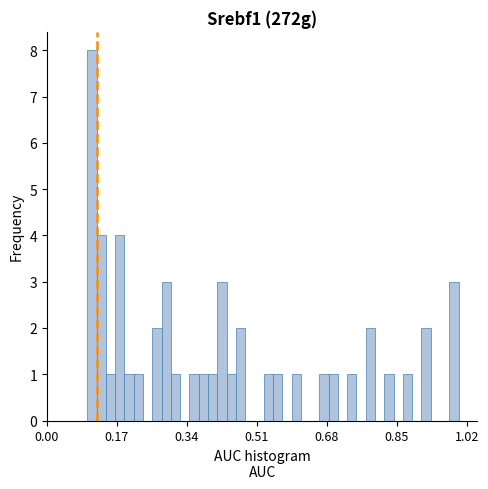

Around what value on the x-axis is the tallest bar? Give the approximate position of its centre, as read against the axis.

0.10